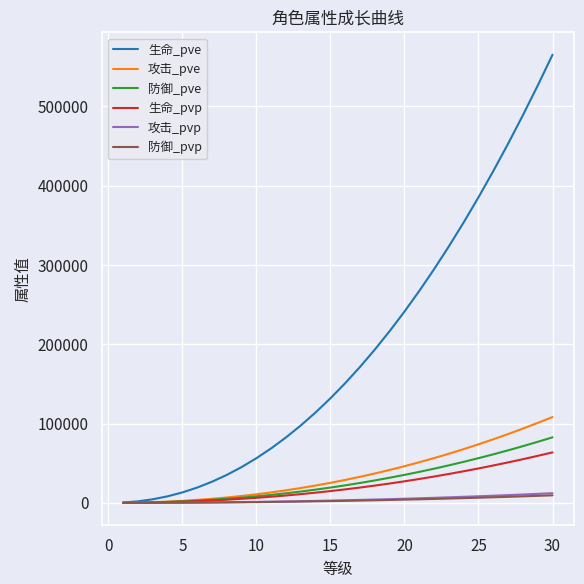

Which series has the widest spread of values?

生命_pve